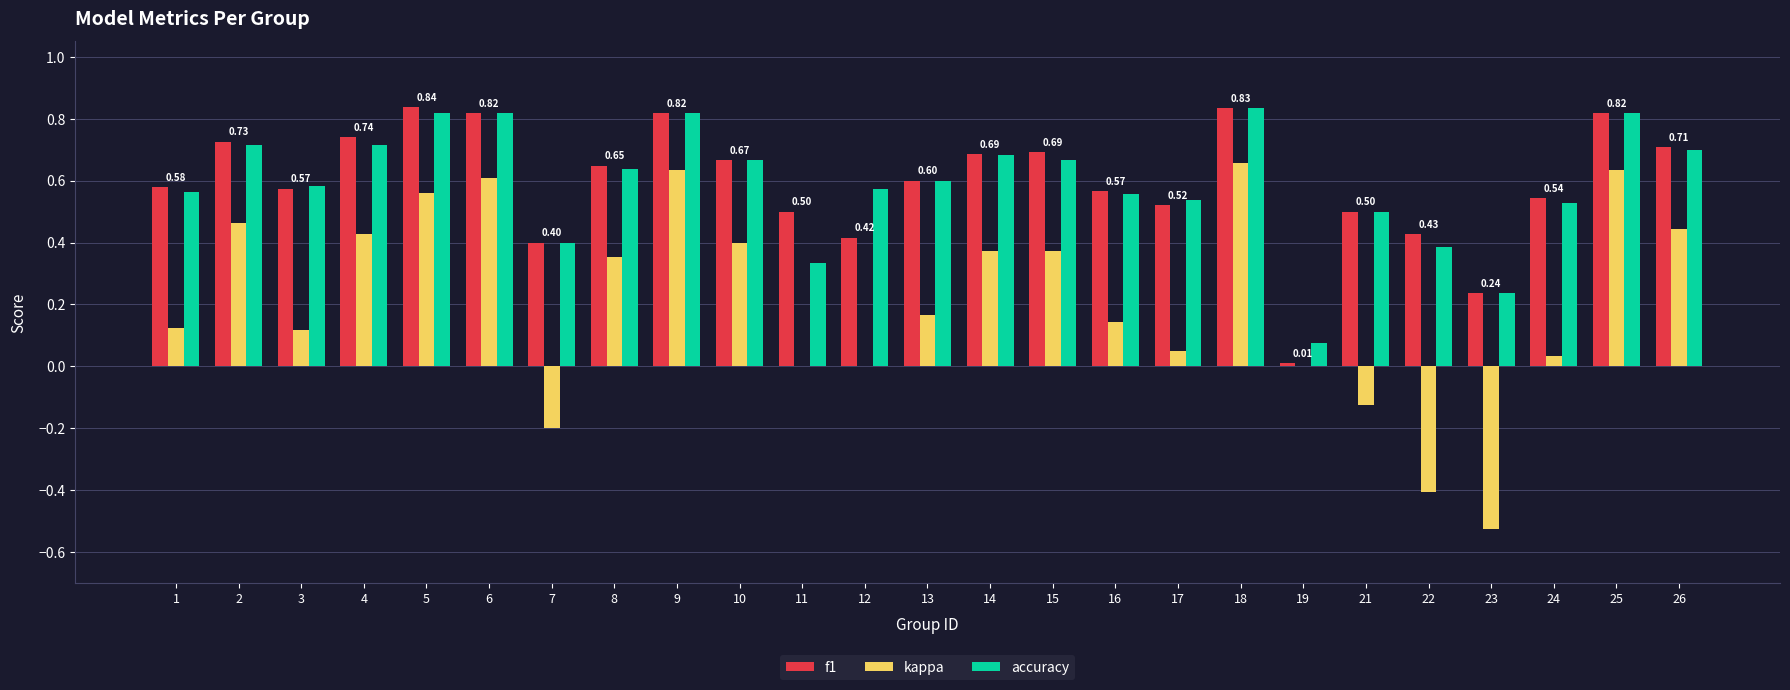

Where is accuracy nearest to the value 0?

19